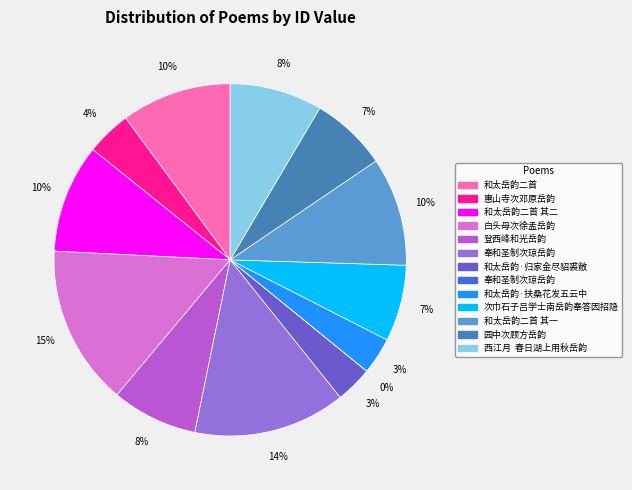

Does any single category account for the majority?

No